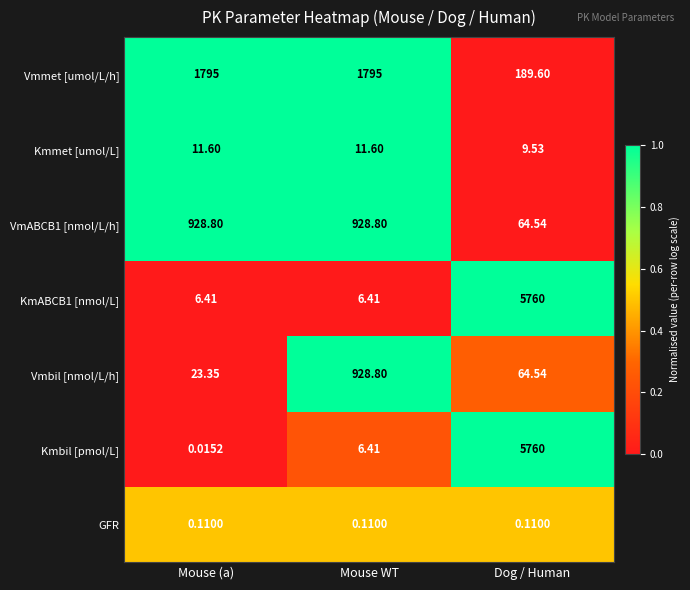

Which series has the largest range (max minus min)?

Kmbil [pmol/L]